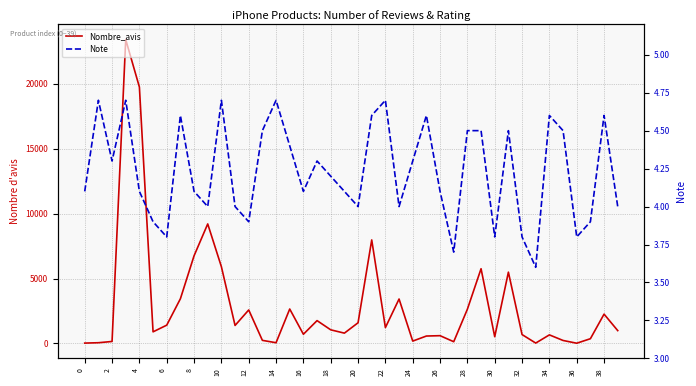

What is the label of the 4th point from the left?

6